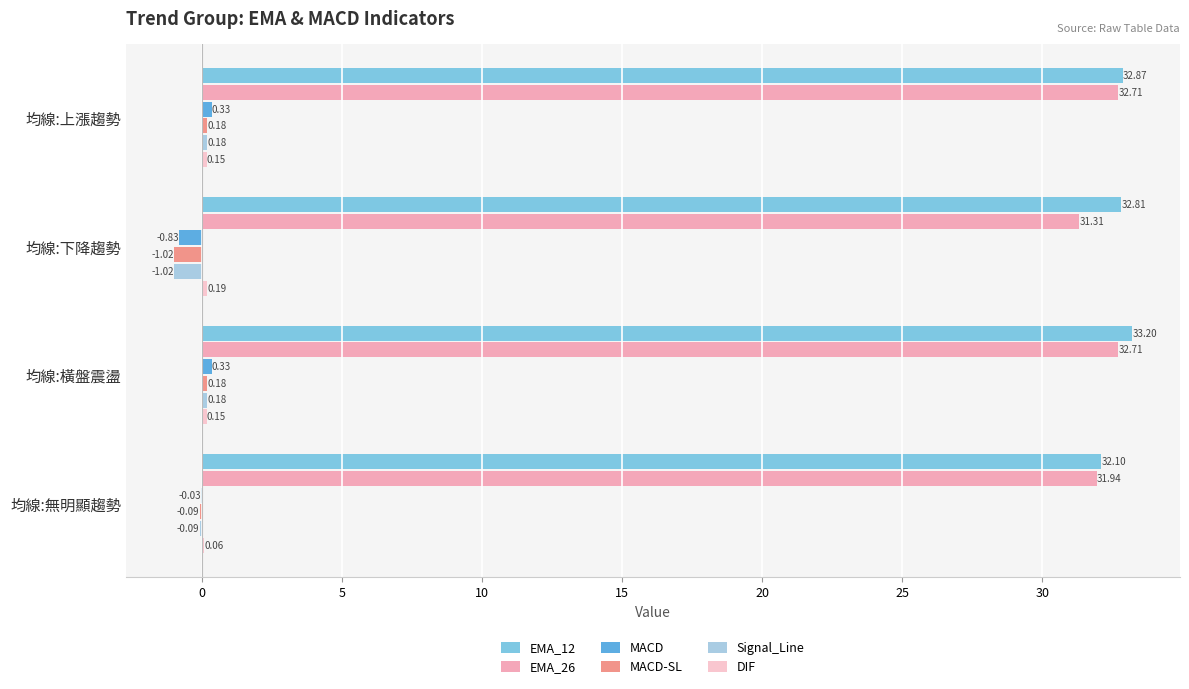

What is the maximum value shown in the chart?

33.2